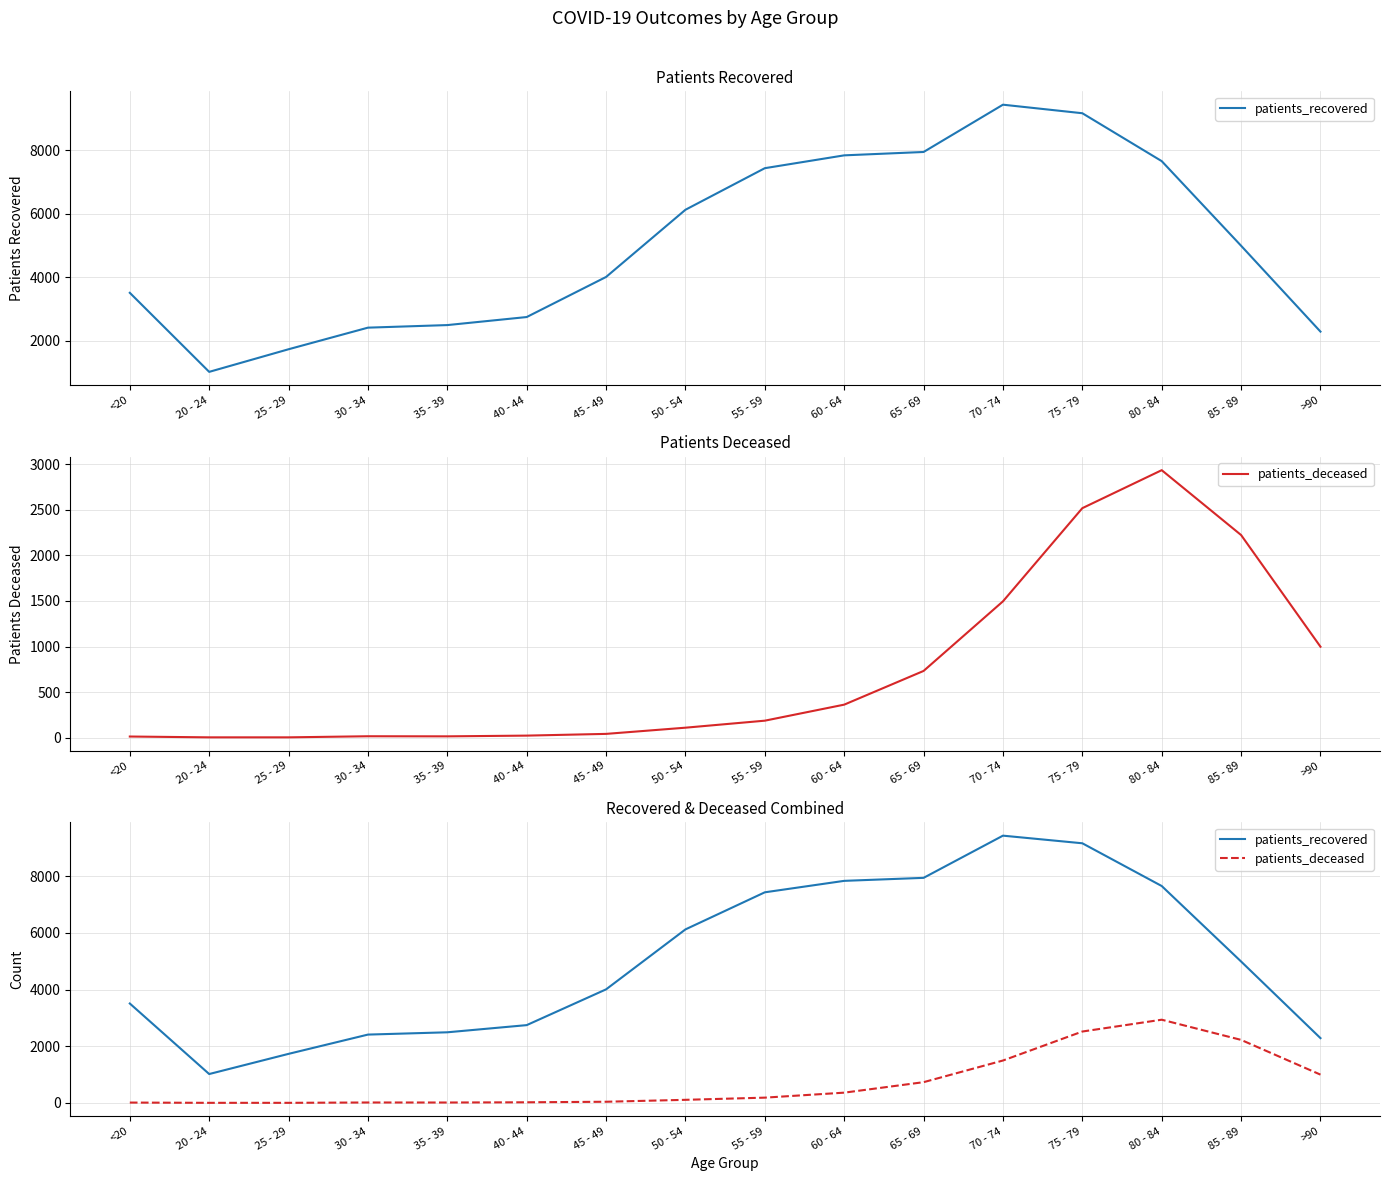

Which series changed the most between 25 - 29 and 85 - 89?

patients_recovered